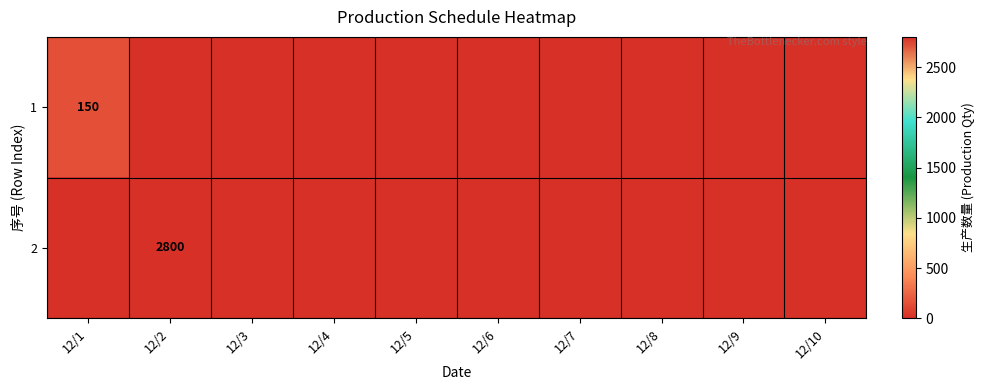

What is the maximum value shown in the chart?

2800